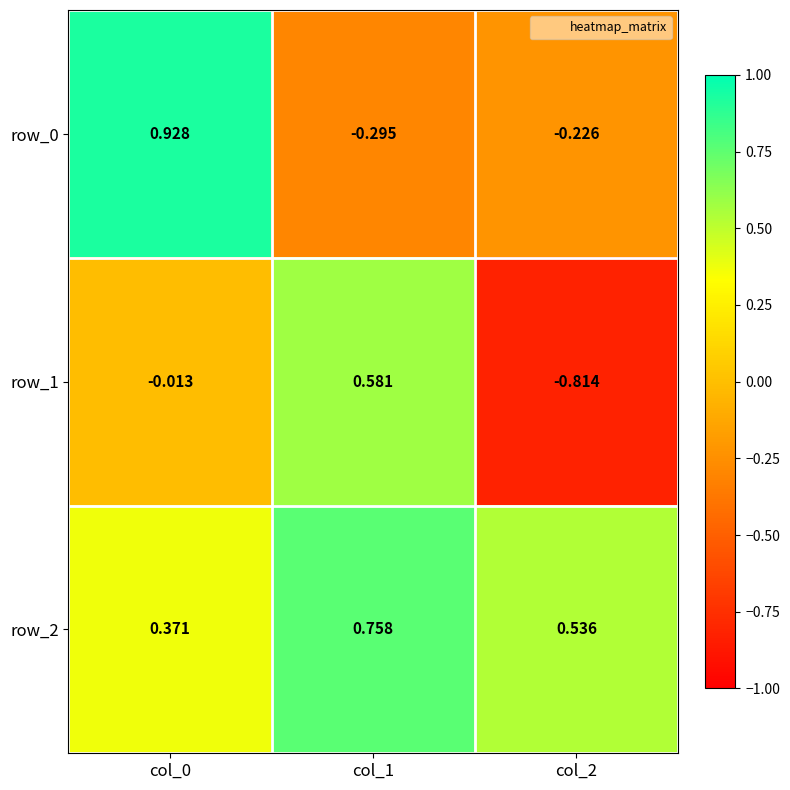

Which label corresponds to the smallest value in the chart?

col_2